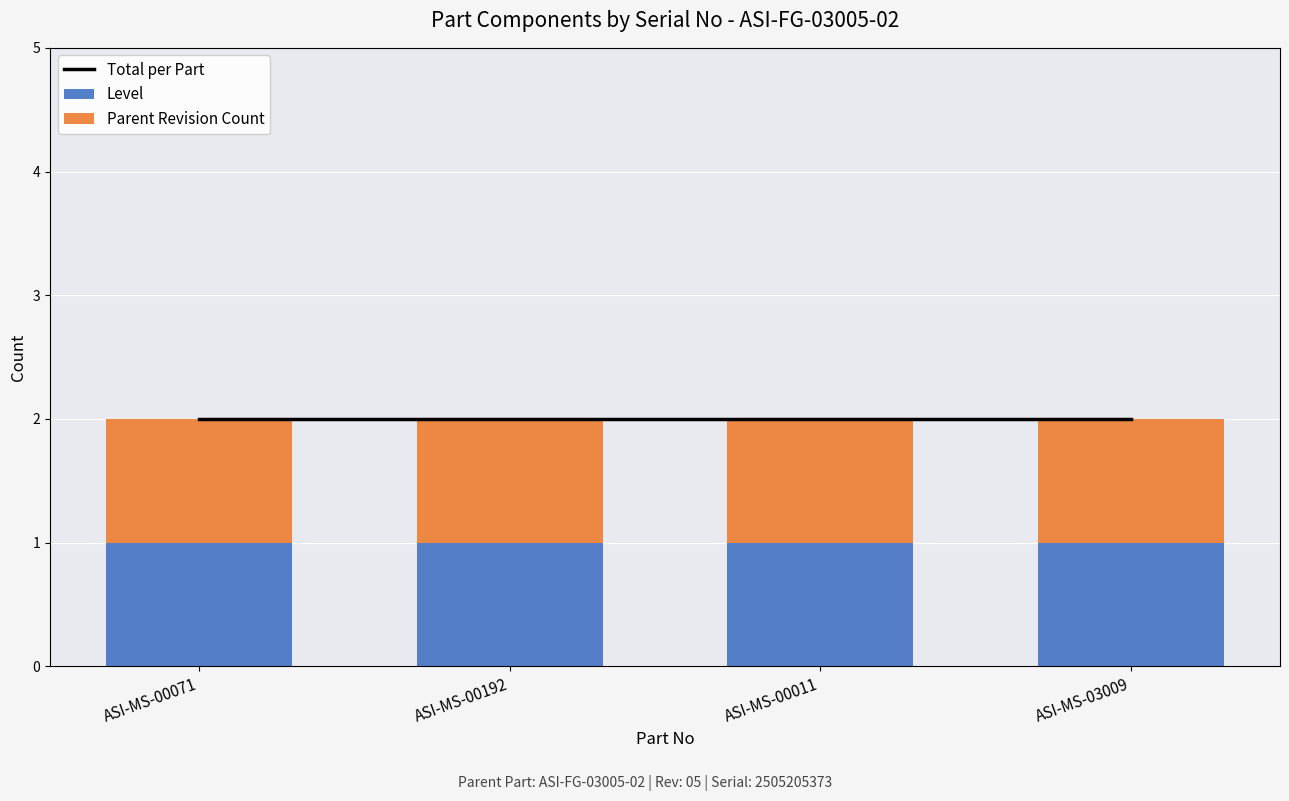

What is the label of the 3rd bar from the right?

ASI-MS-00192